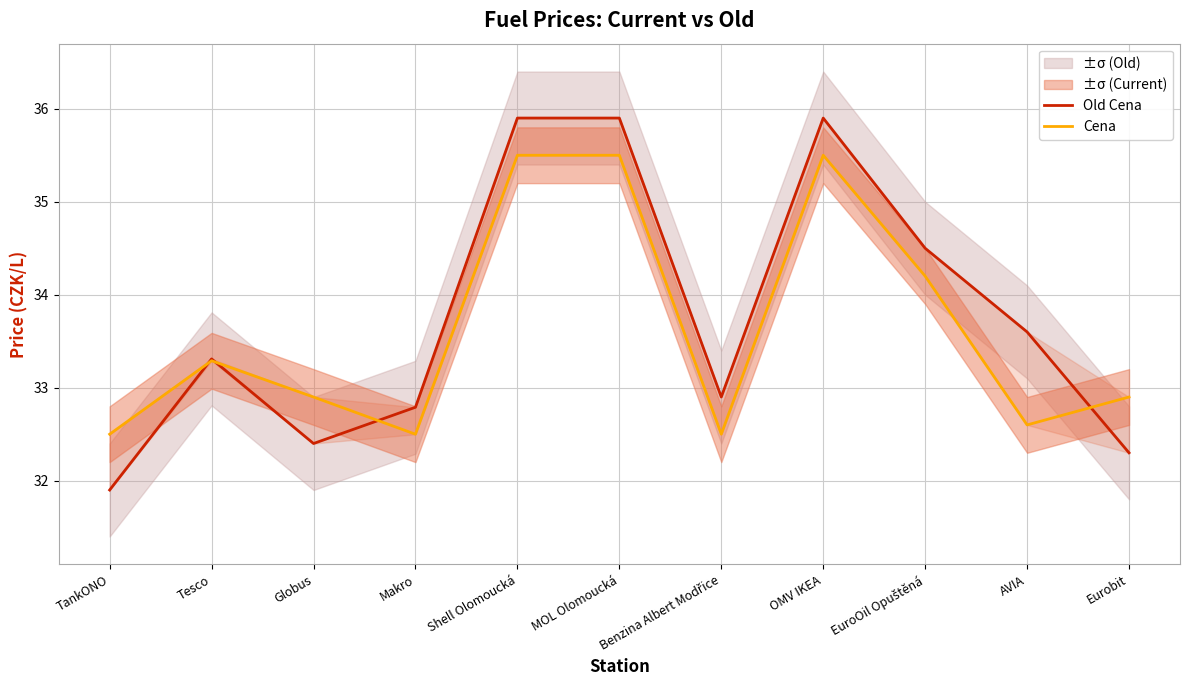

Which category has the lowest value across all series?

TankONO